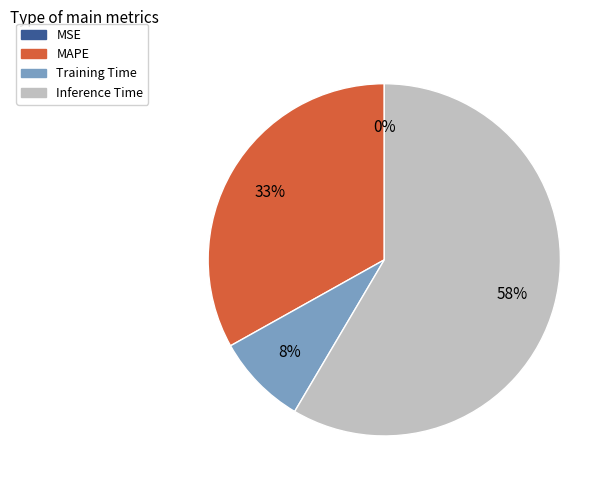

Is there a majority slice in this chart?

Yes